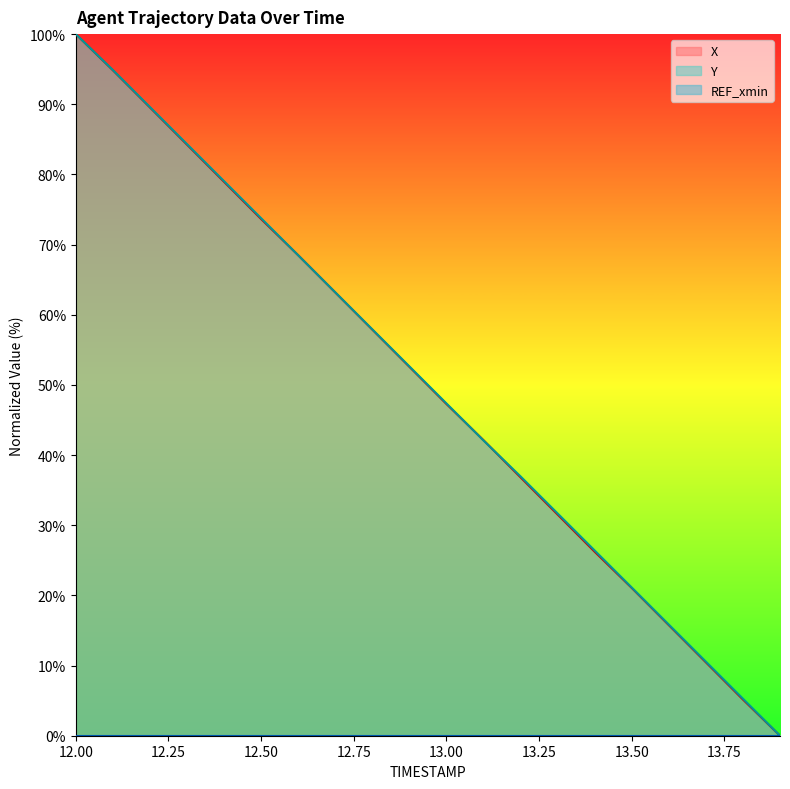

Which series has the largest total across all categories?

Y